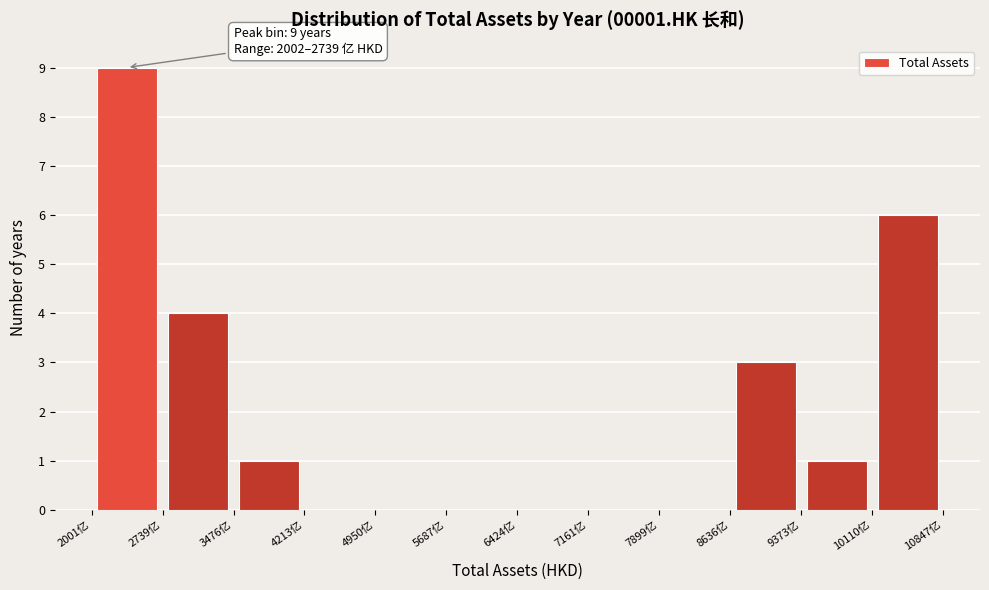

Over which range of the x-axis is the bar tallest?

2000 to 2700